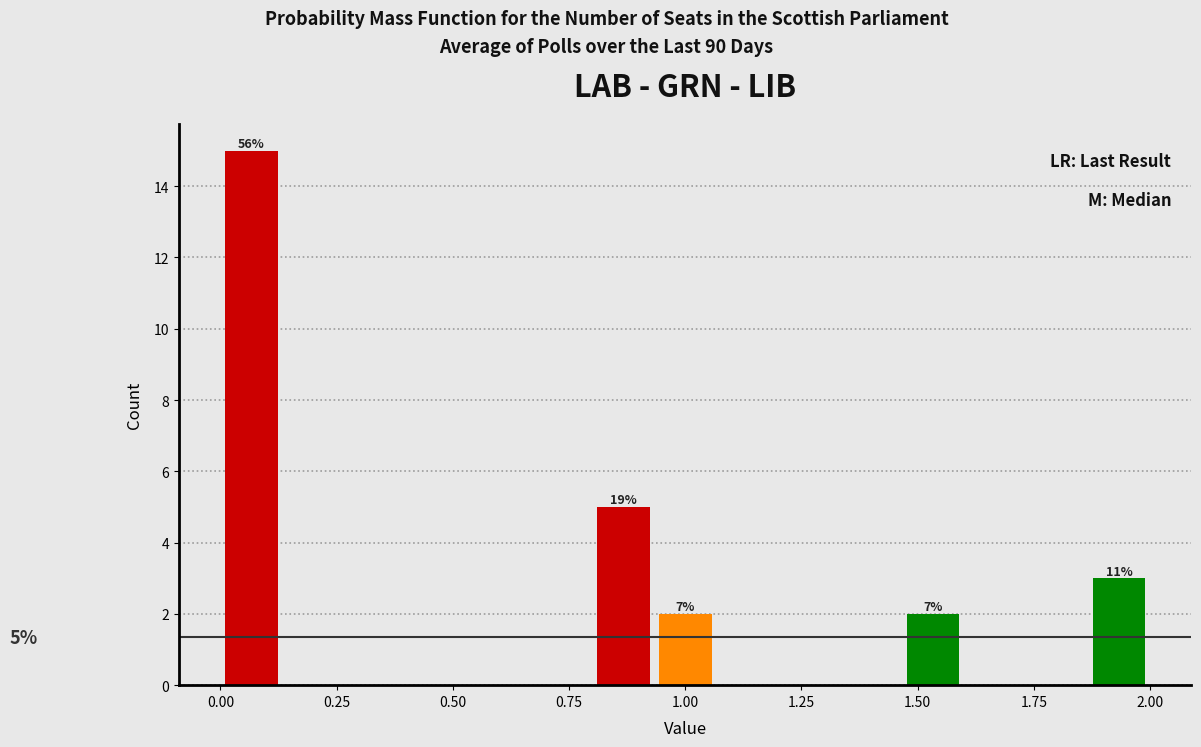

Read against the x-axis, roughly where is the centre of the tallest bar?

0.05